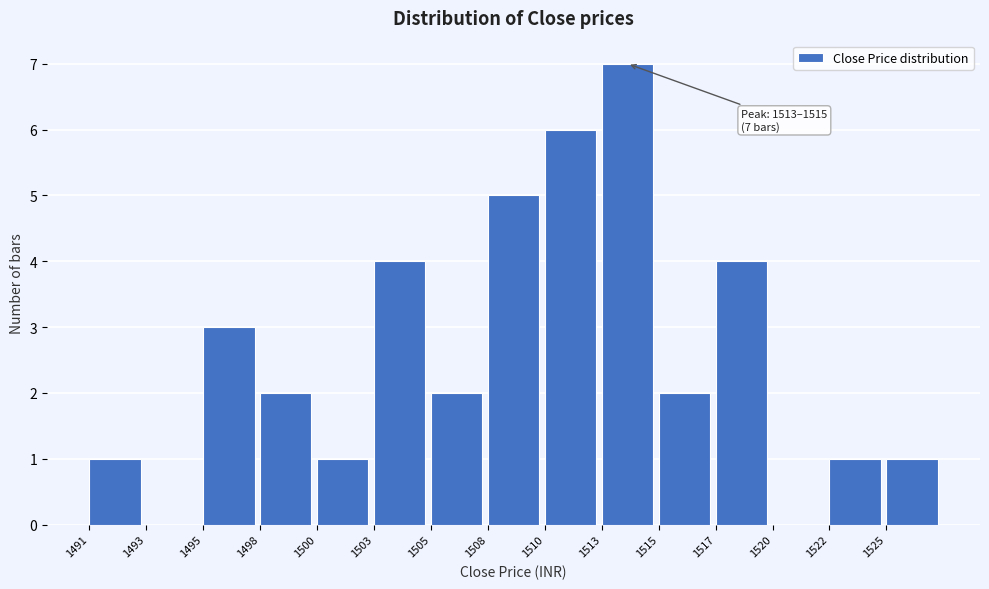

Reading left to right, extract all data points from this chart.

1491=1	1493=0	1495=3	1498=2	1500=1	1503=4	1505=2	1508=5	1510=6	1513=7	1515=2	1517=4	1520=0	1522=1	1525=1